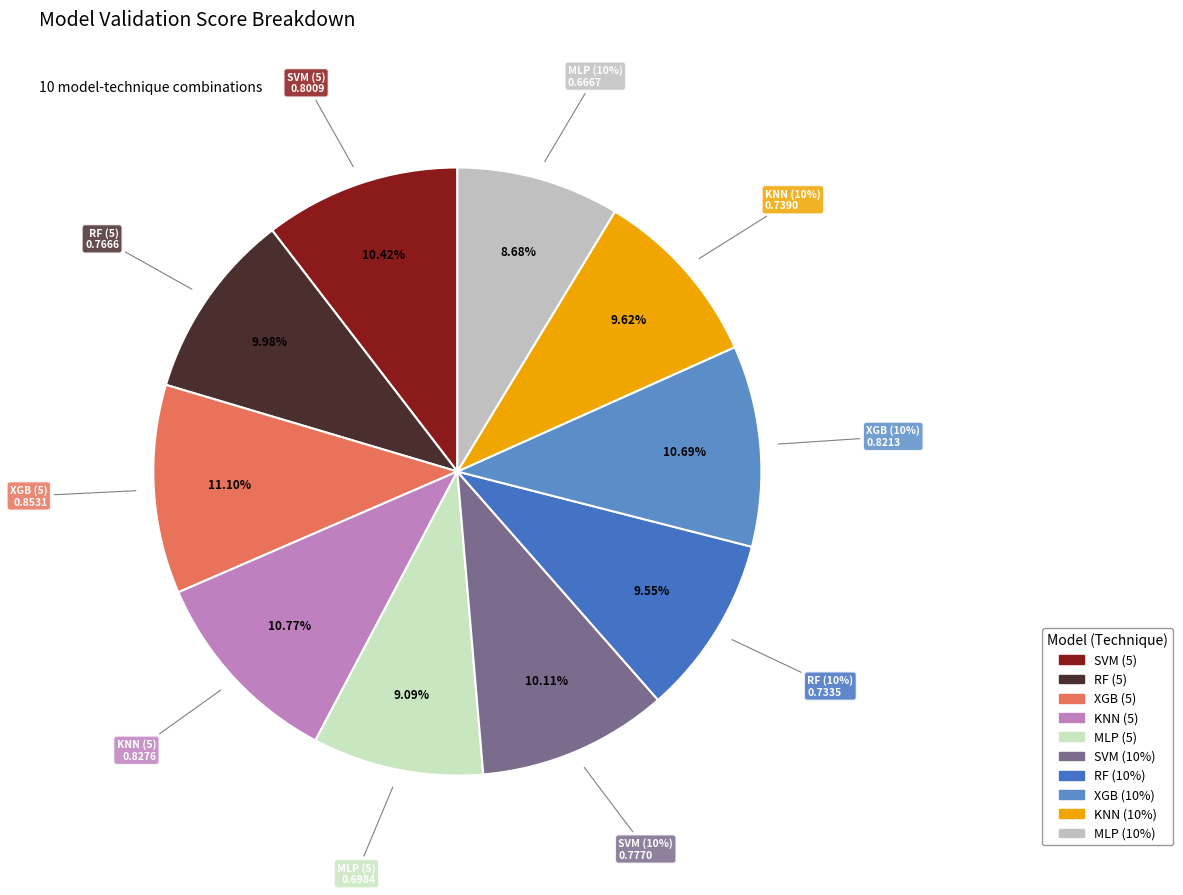

To the nearest percent, what is the average slice percentage?

10%